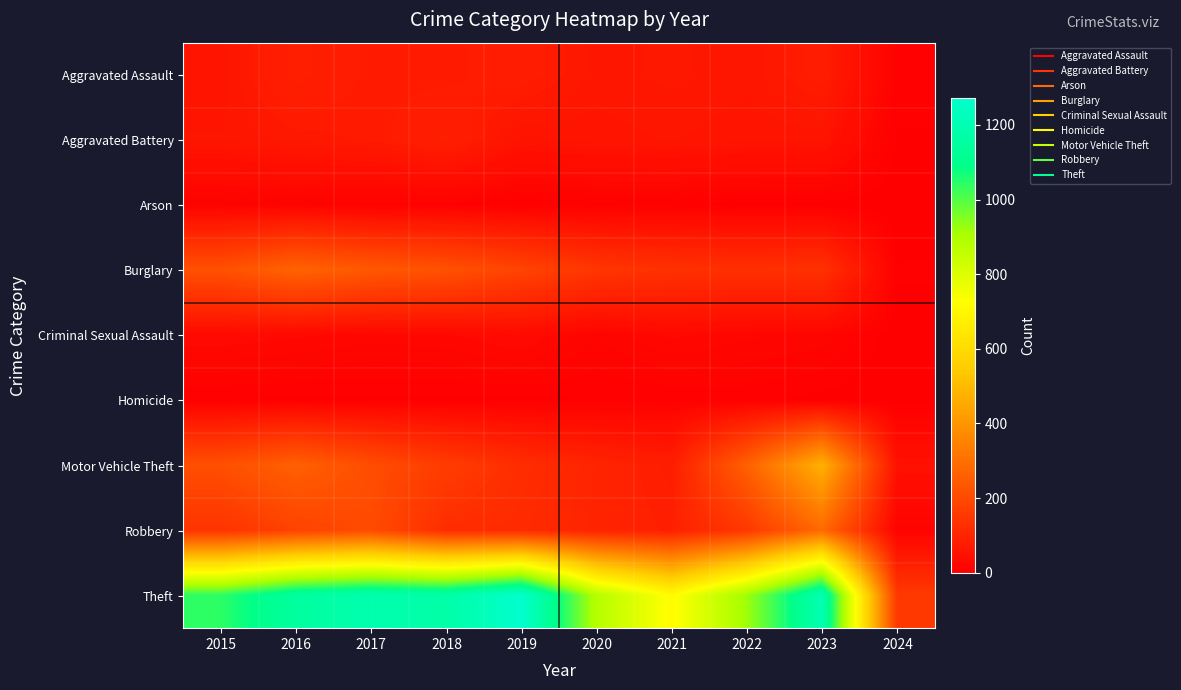

What is the spread (max minus min) of values at 2021?

710